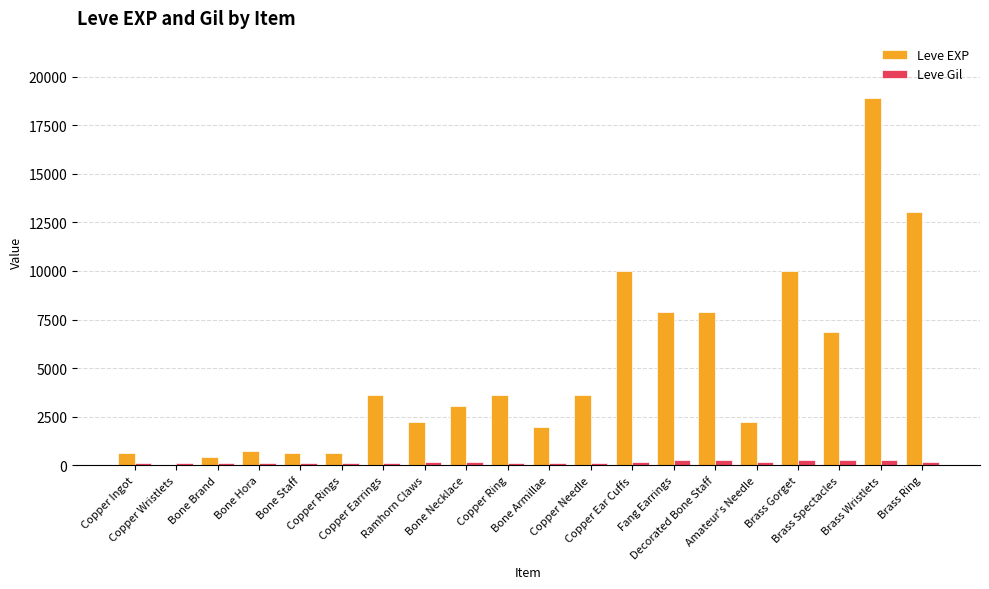

What is the maximum value shown in the chart?

18910